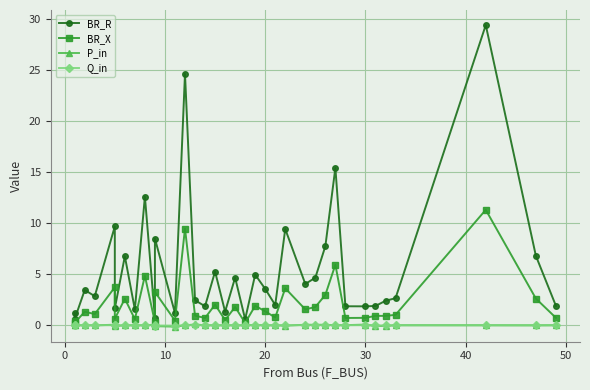

Which category has the lowest value in the BR_X series?

18